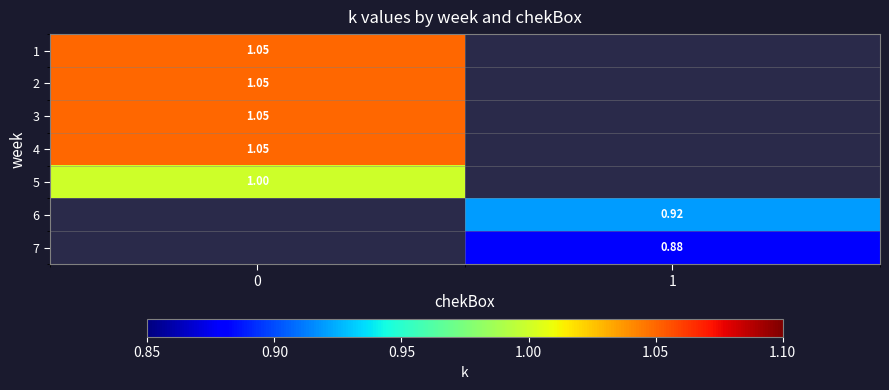

How many positive values does the 6 series have?

1